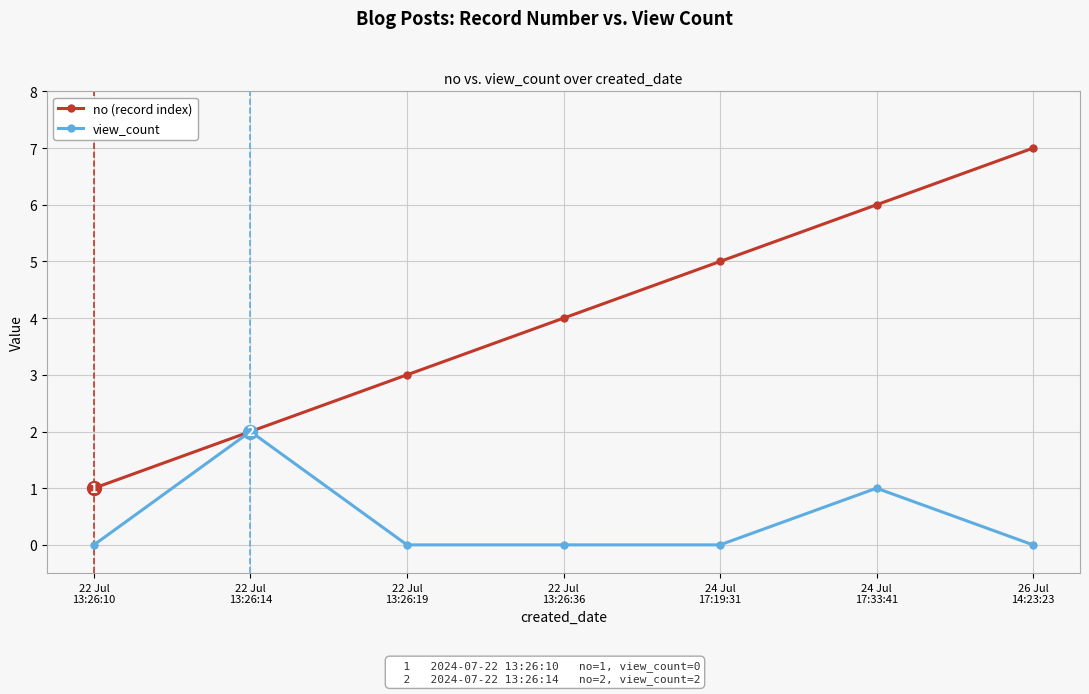

What is the maximum value shown in the chart?

7